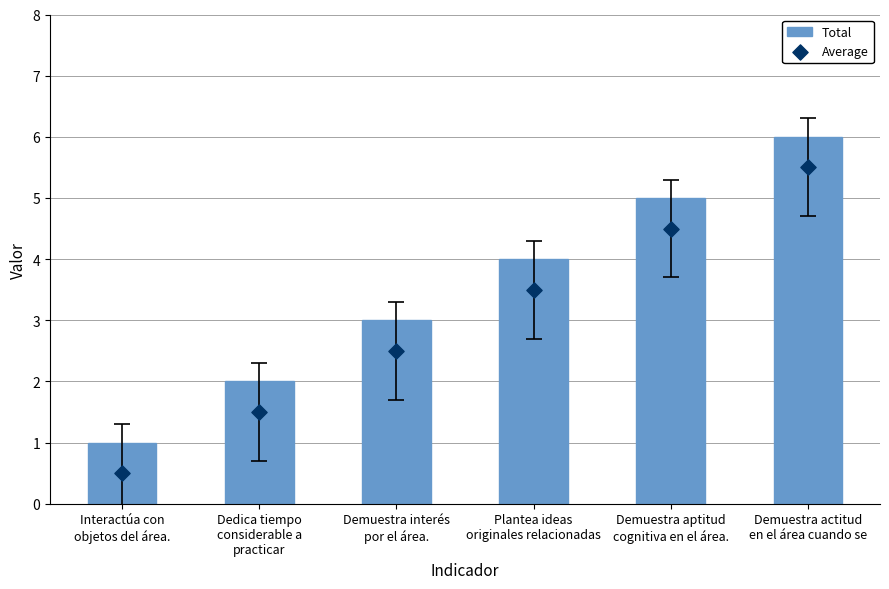

Is the value of Average at Demuestra actitud
en el área cuando se greater than the value of Total at Interactúa con
objetos del área.?

Yes